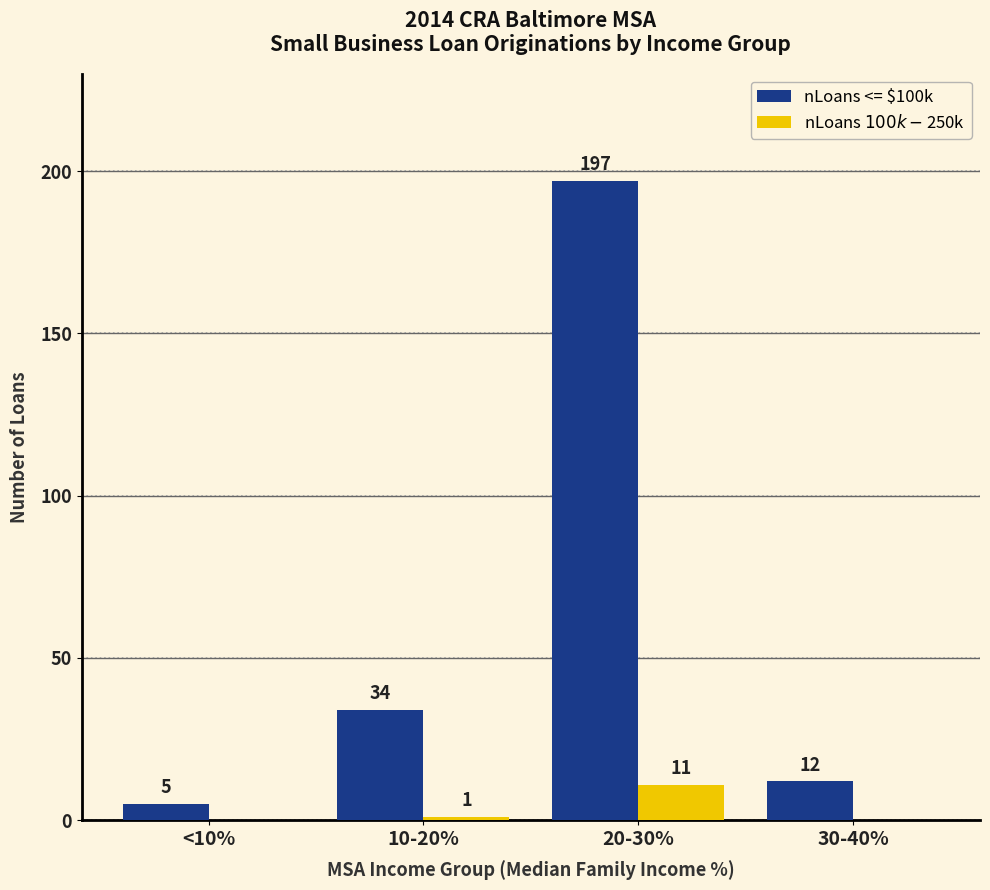

Reading right to left, what are all the values shown in this chart?

nLoans <= $100k: 12	197	34	5
nLoans $100k-$250k: 0	11	1	0